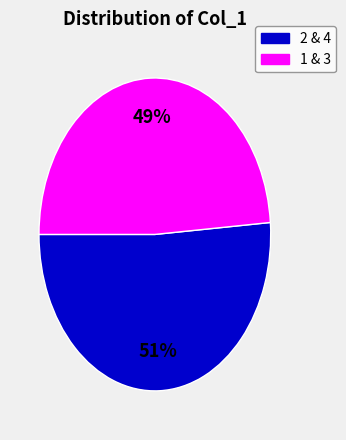

How many segments does this pie chart have?

2